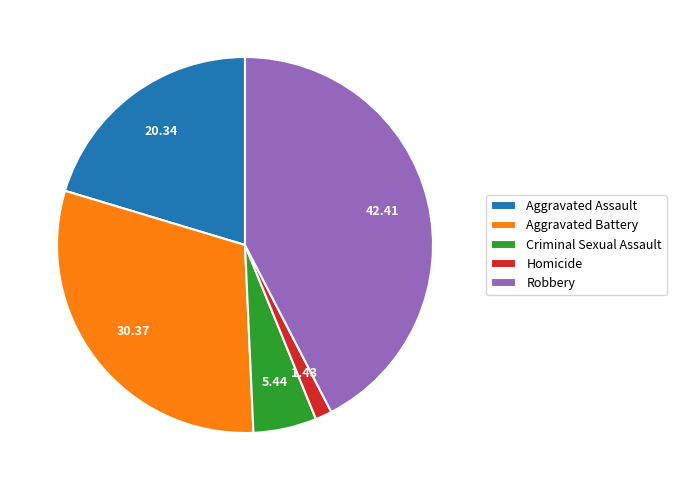

True or false: Aggravated Assault accounts for 20% of the total.

True